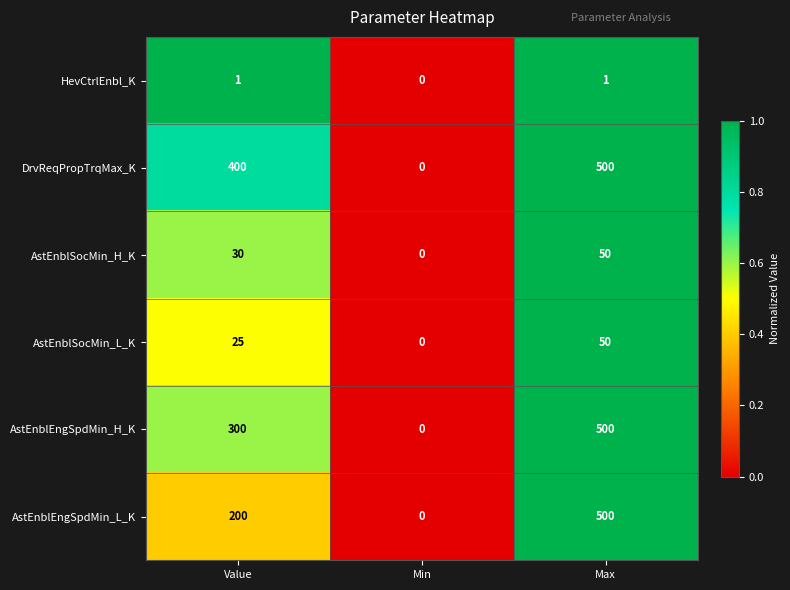

Count the DrvReqPropTrqMax_K values in the range 0 to 500.

3